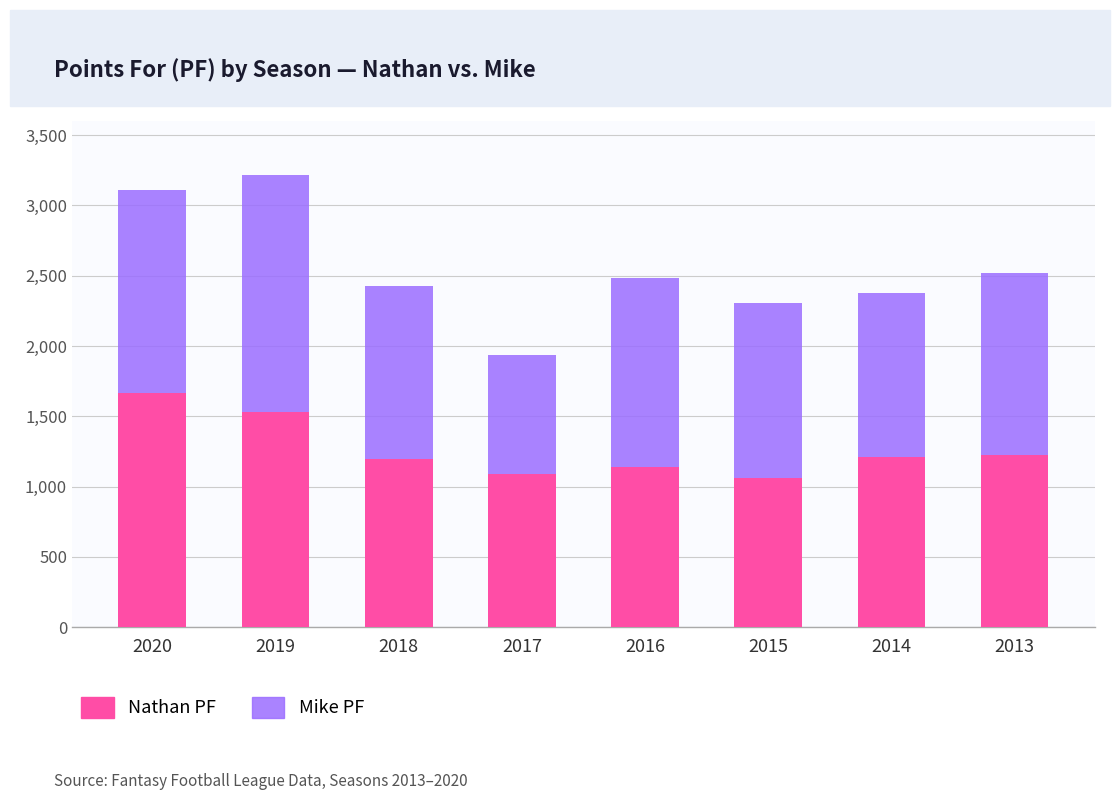

What is the difference between the maximum and second lowest values in the Nathan PF series?

575